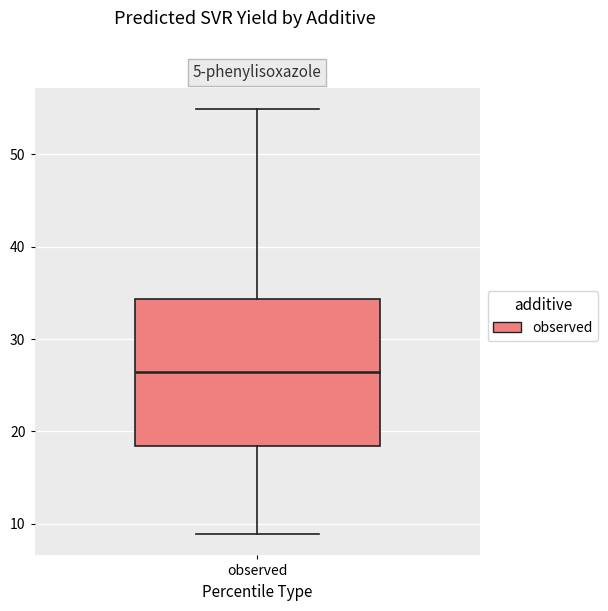

Transcribe this box plot: give where the median line is, the range the box spans, and where the two whiskers end, as read against the y-axis. The values are not printed on the chart, so give them approximately, as read against the axis.

median 26, box 18 to 34, whiskers 9 to 55